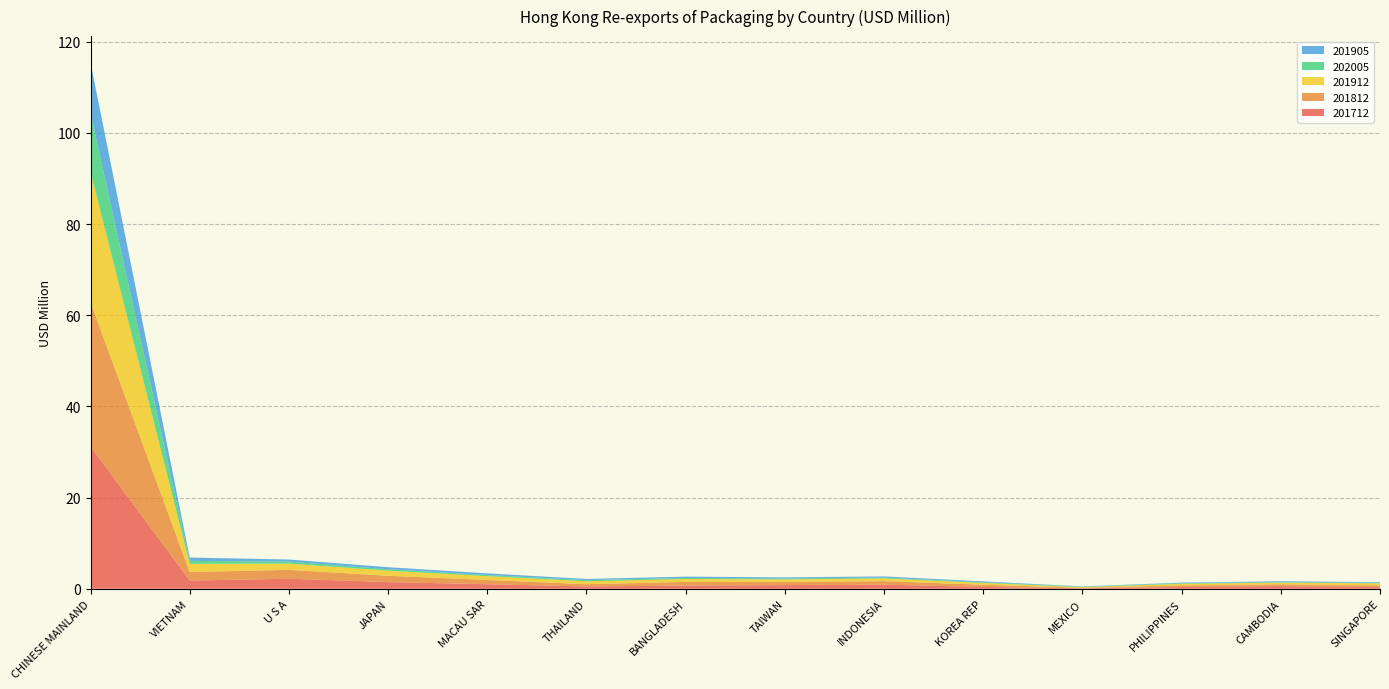

Reading left to right, what are all the values shown in this chart?

201712: 31.2	1.8	2.2	1.5	1.0	0.5	0.7	0.8	0.9	0.4	0.1	0.4	0.6	0.3
201812: 31.6	1.9	1.9	1.4	0.9	0.5	0.8	0.7	0.8	0.5	0.1	0.4	0.4	0.4
201912: 28.6	1.8	1.4	1.1	0.8	0.6	0.6	0.6	0.6	0.4	0.1	0.3	0.4	0.4
202005: 12.9	0.6	0.4	0.3	0.3	0.3	0.2	0.2	0.2	0.1	0.1	0.1	0.1	0.1
201905: 11.1	0.7	0.5	0.4	0.4	0.3	0.3	0.3	0.3	0.2	0.0	0.1	0.2	0.1